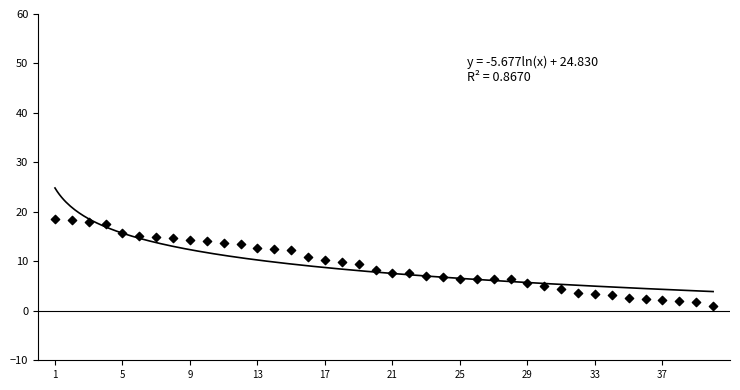

What is the range of X values (max minus min)?

39.0